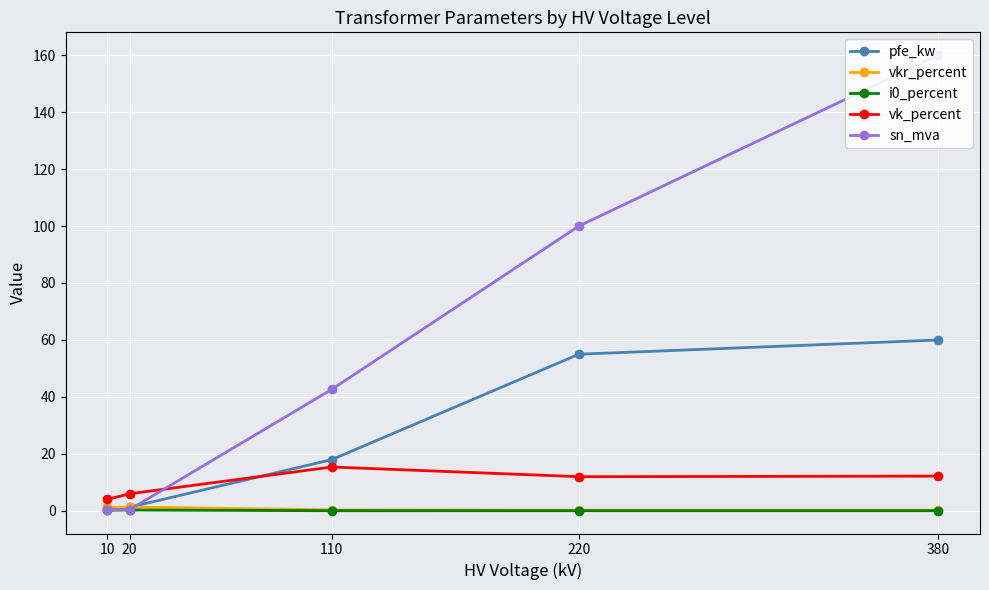

At which label does sn_mva first exceed 42?

110